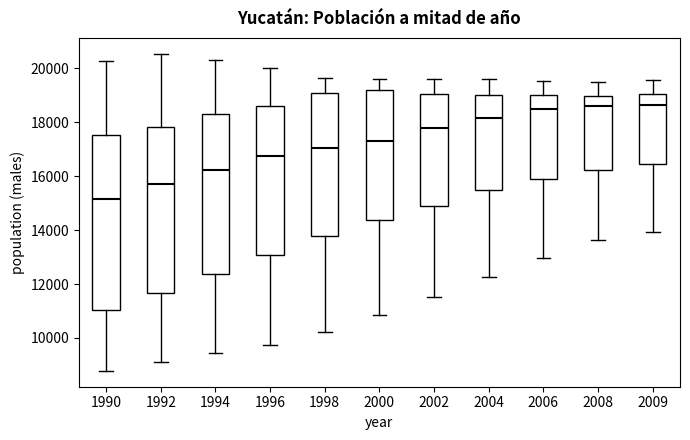

Reading left to right, transcribe this box plot: for each box, give where its median line is, the range the box spans, and where its two whiskers end, as read against the y-axis. The values are not printed on the chart, so give them approximately, as read against the axis.

1990: median 15200, box 11000 to 17600, whiskers 8800 to 20200
1992: median 15800, box 11600 to 17800, whiskers 9200 to 20600
1994: median 16200, box 12400 to 18400, whiskers 9400 to 20400
1996: median 16800, box 13000 to 18600, whiskers 9800 to 20000
1998: median 17000, box 13800 to 19000, whiskers 10200 to 19600
2000: median 17400, box 14400 to 19200, whiskers 10800 to 19600
2002: median 17800, box 14800 to 19000, whiskers 11600 to 19600
2004: median 18200, box 15600 to 19000, whiskers 12200 to 19600
2006: median 18400, box 16000 to 19000, whiskers 13000 to 19600
2008: median 18600, box 16200 to 19000, whiskers 13600 to 19400
2009: median 18600, box 16400 to 19000, whiskers 14000 to 19600